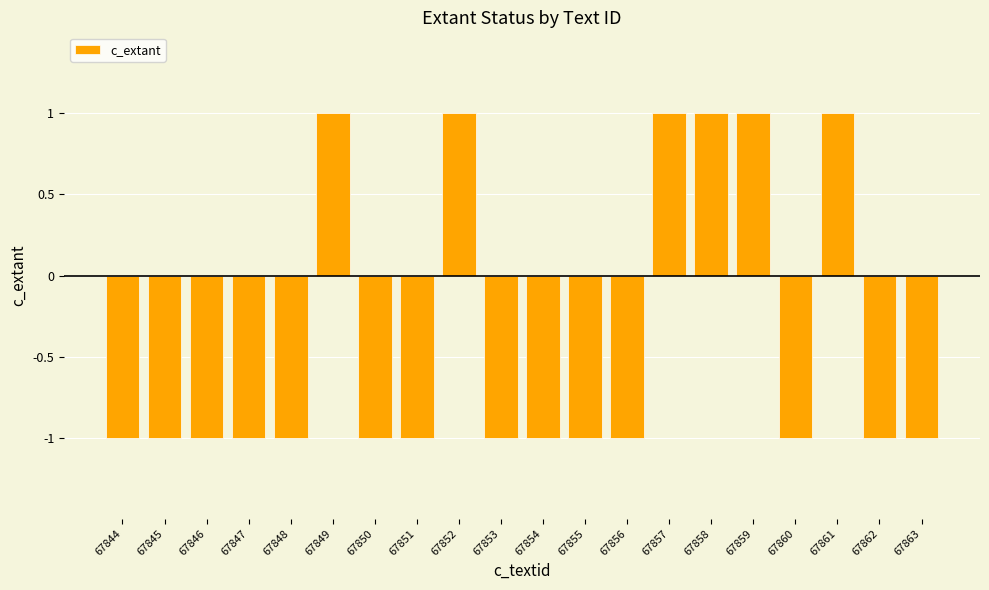

What is the sum of the values at 67847 and 67856?

-2